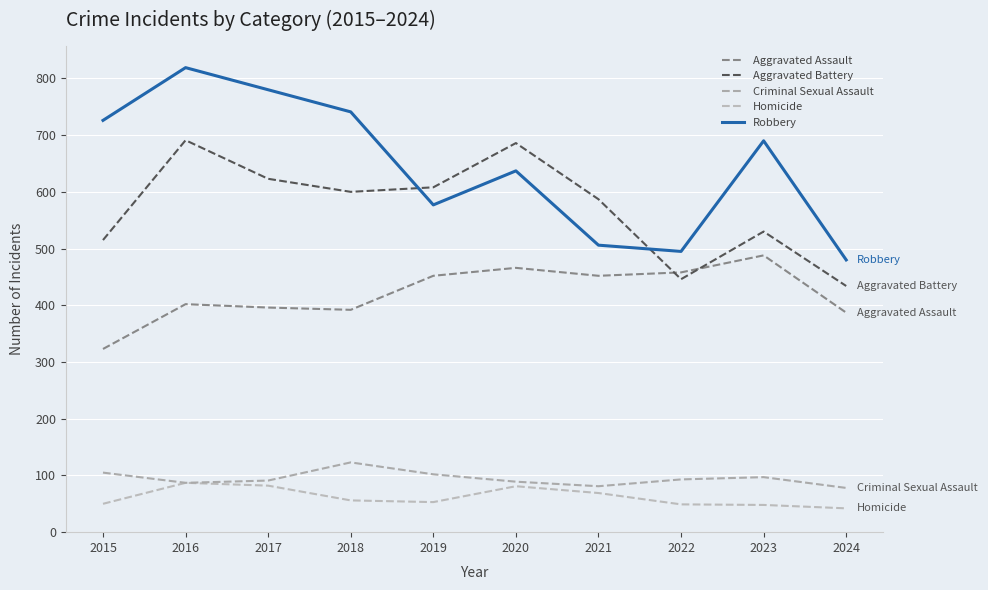

Which category has the highest value across all series?

2016